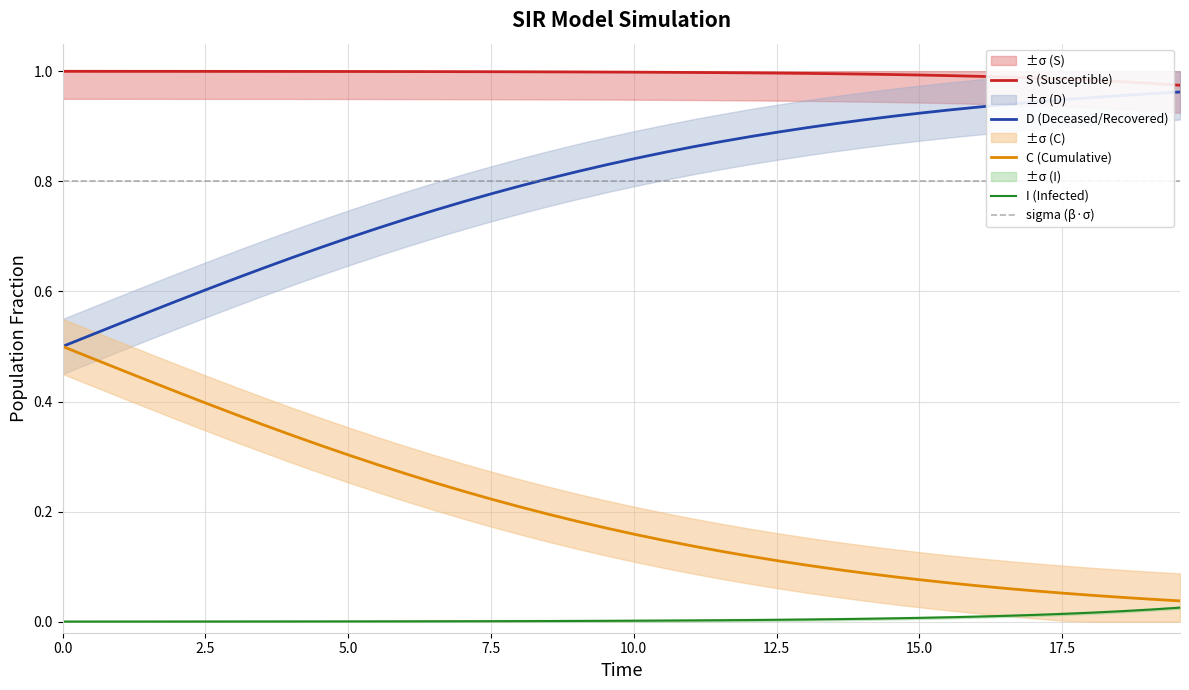

True or false: I (Infected) and D (Deceased/Recovered) cross at least once.

False